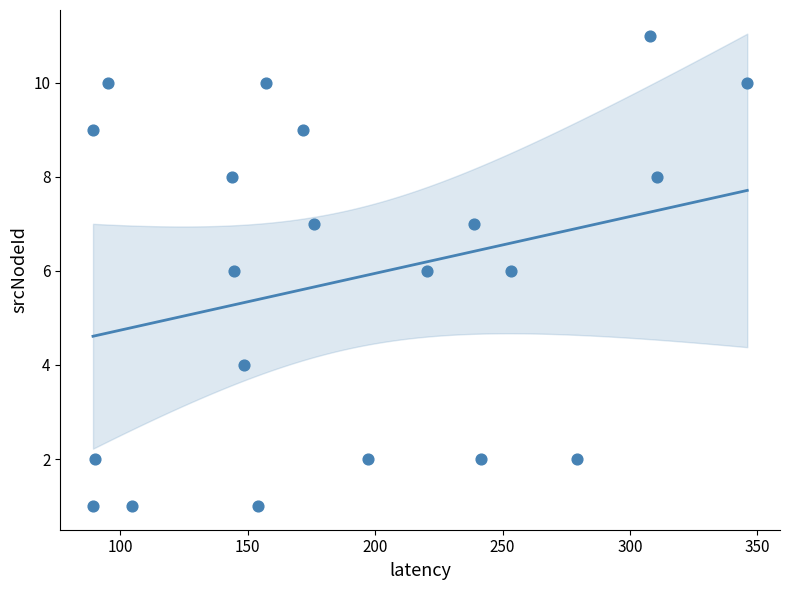

What is the range of Y values (max minus min)?

10